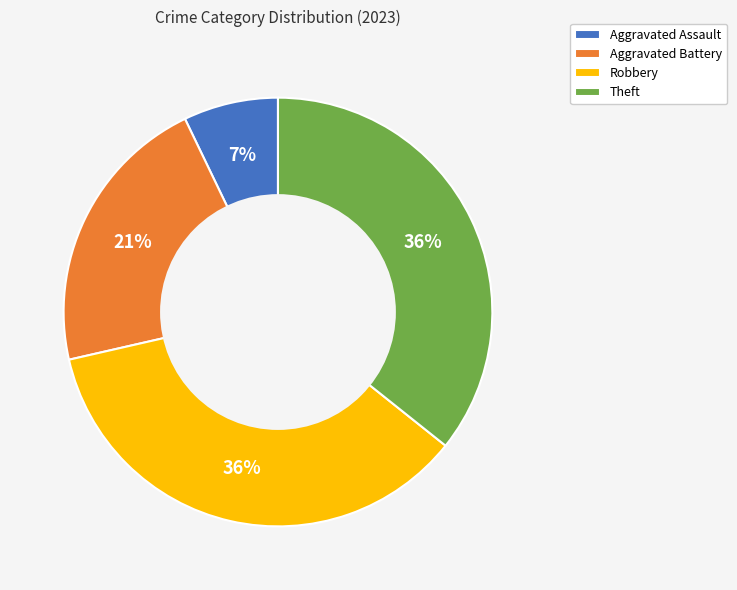

Count the number of slices in the pie.

4